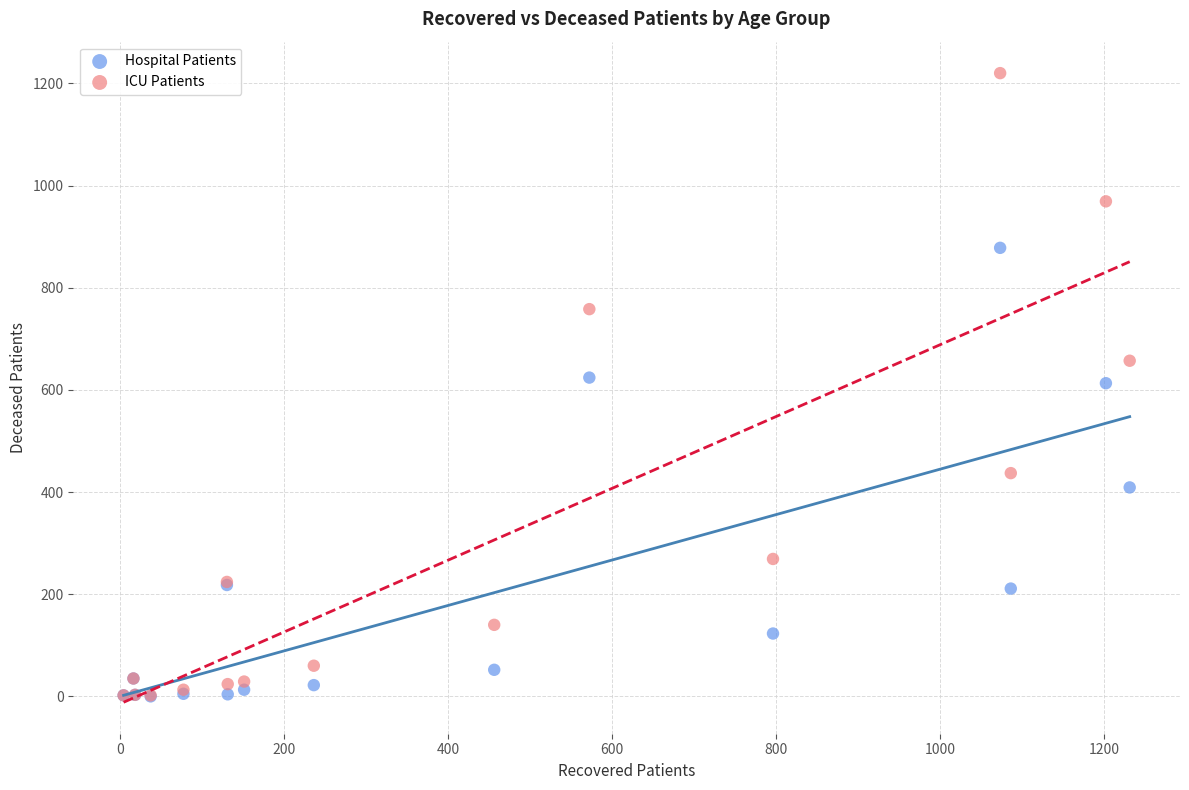

What are all the series names shown in the legend?

Hospital Patients, ICU Patients